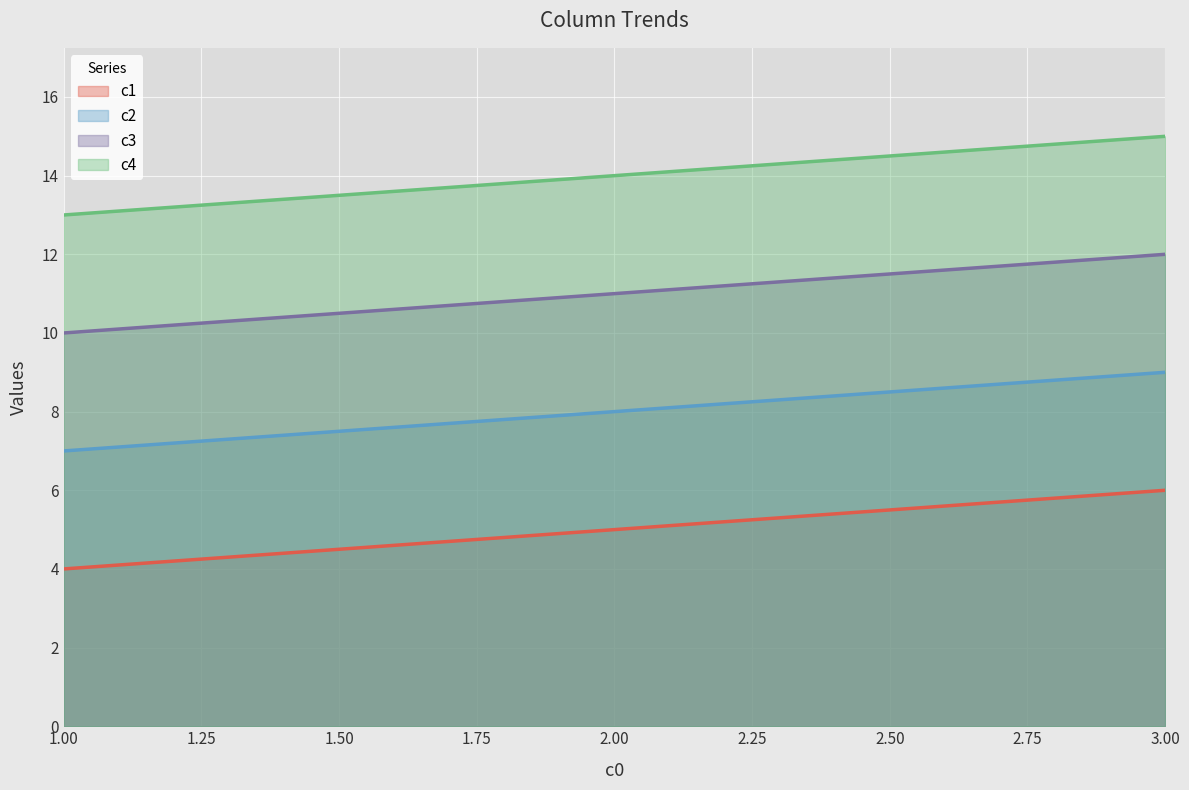

Reading right to left, transcribe all the data shown in this chart.

c1: 6	5	4
c2: 9	8	7
c3: 12	11	10
c4: 15	14	13